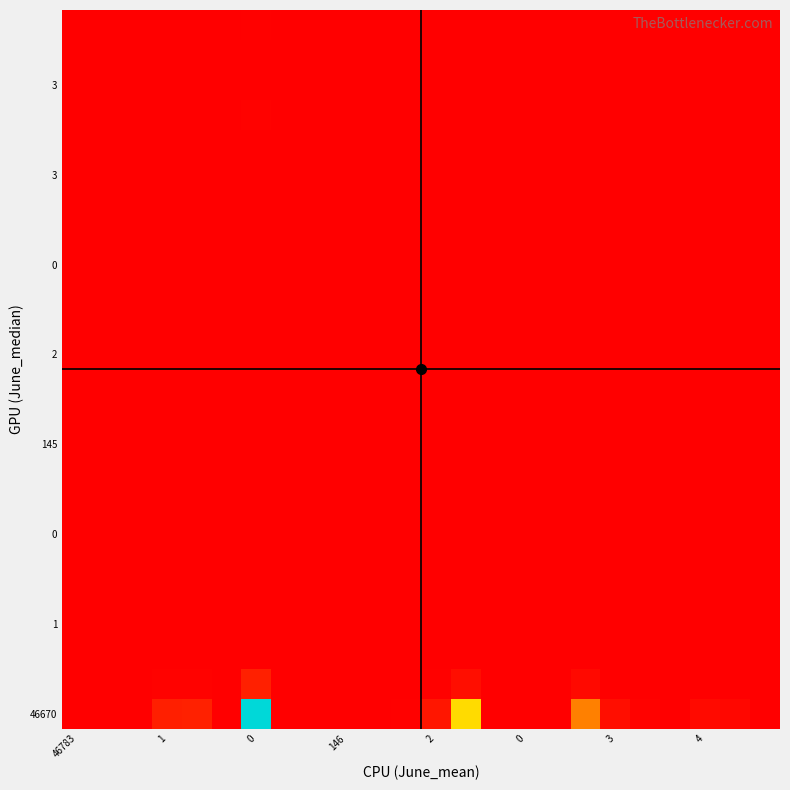

What is the maximum value shown in the chart?

471854.6